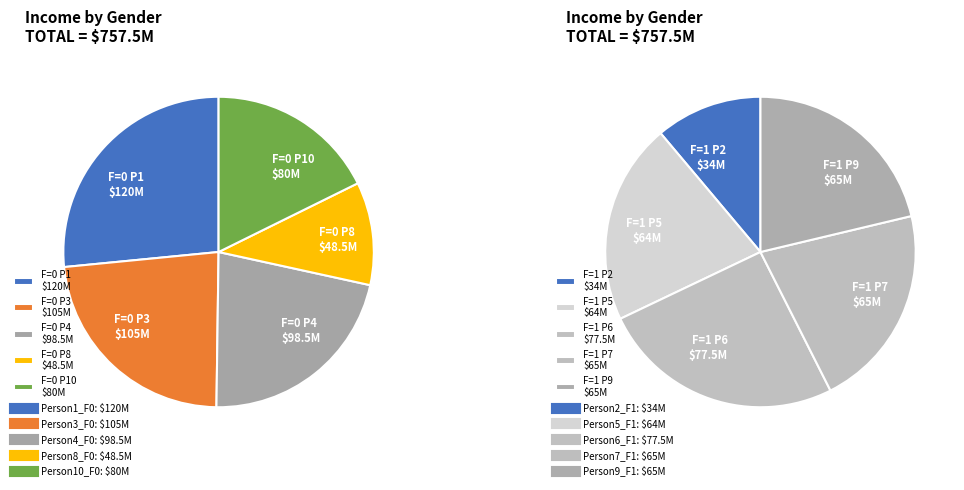

How many segments does this pie chart have?

5